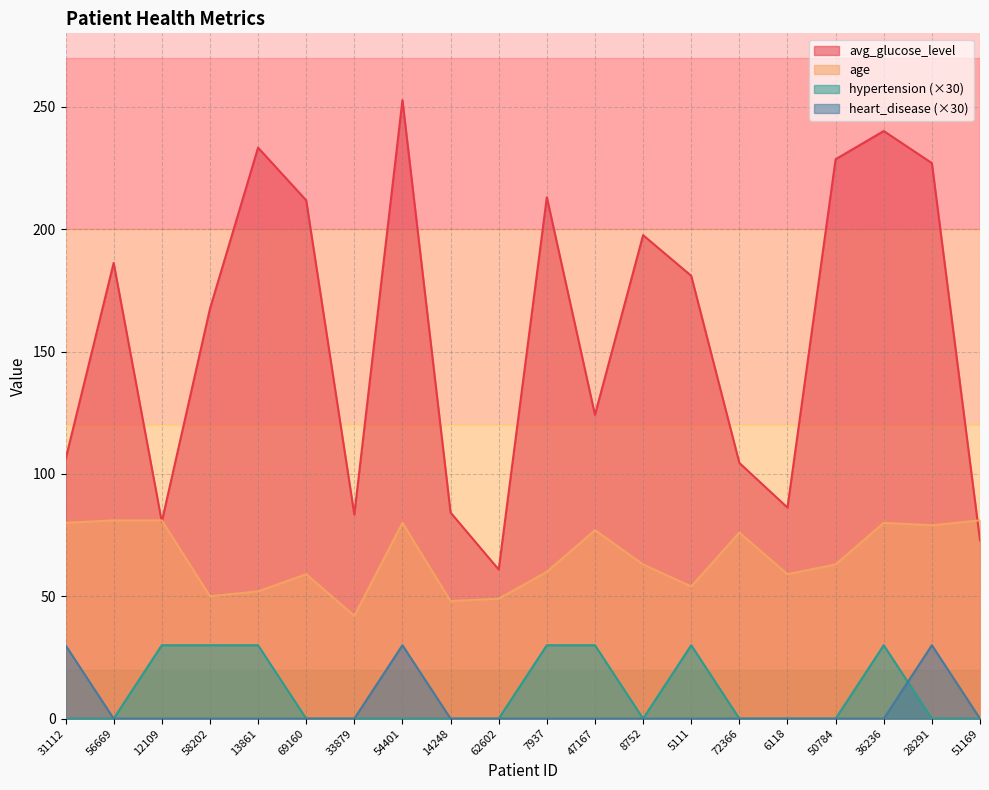

Reading left to right, list all the values displayed in this chart.

avg_glucose_level: 31112=105.9	56669=186.2	12109=80.4	58202=167.4	13861=233.3	69160=211.8	33879=83.4	54401=252.7	14248=84.2	62602=60.9	7937=213.0	47167=124.1	8752=197.5	5111=180.9	72366=104.5	6118=86.2	50784=228.6	36236=240.1	28291=227.0	51169=72.8
age: 31112=80.0	56669=81.0	12109=81.0	58202=50.0	13861=52.0	69160=59.0	33879=42.0	54401=80.0	14248=48.0	62602=49.0	7937=60.0	47167=77.0	8752=63.0	5111=54.0	72366=76.0	6118=59.0	50784=63.0	36236=80.0	28291=79.0	51169=81.0
hypertension: 31112=0.0	56669=0.0	12109=30.0	58202=30.0	13861=30.0	69160=0.0	33879=0.0	54401=0.0	14248=0.0	62602=0.0	7937=30.0	47167=30.0	8752=0.0	5111=30.0	72366=0.0	6118=0.0	50784=0.0	36236=30.0	28291=0.0	51169=0.0
heart_disease: 31112=30.0	56669=0.0	12109=0.0	58202=0.0	13861=0.0	69160=0.0	33879=0.0	54401=30.0	14248=0.0	62602=0.0	7937=0.0	47167=0.0	8752=0.0	5111=0.0	72366=0.0	6118=0.0	50784=0.0	36236=0.0	28291=30.0	51169=0.0